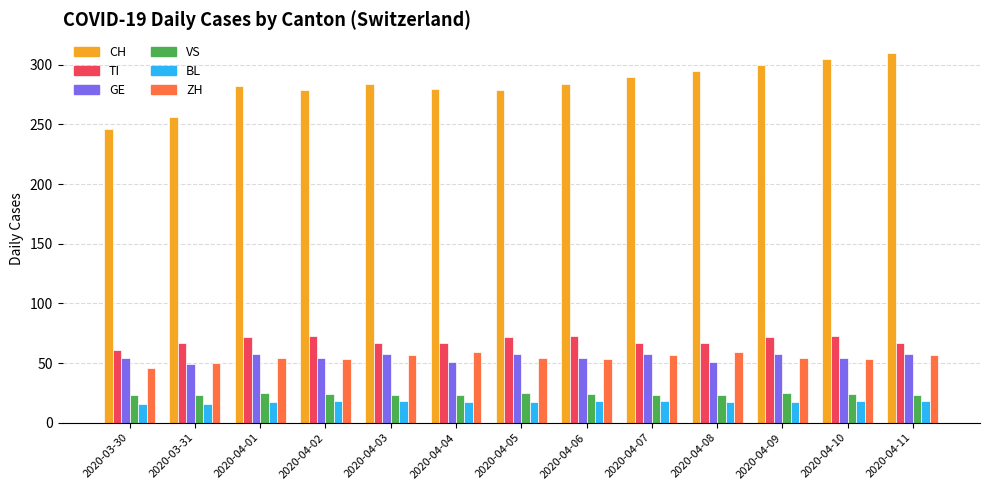

Count the number of data series in this chart.

6